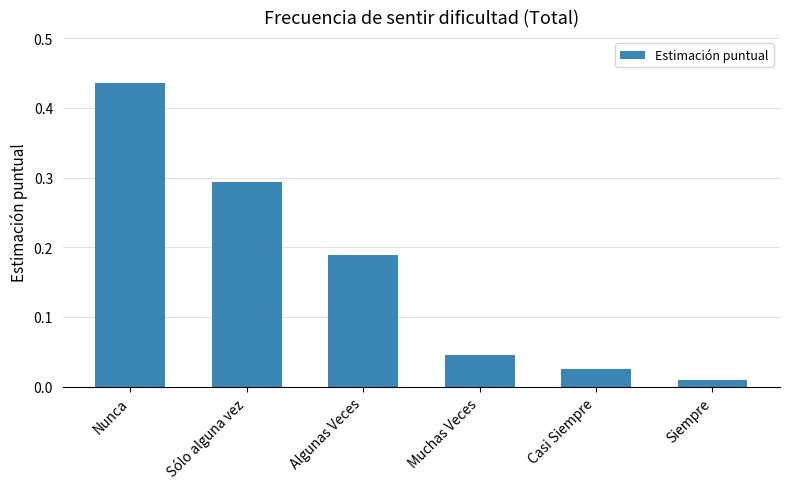

At which category does the chart reach its minimum across all series?

Siempre